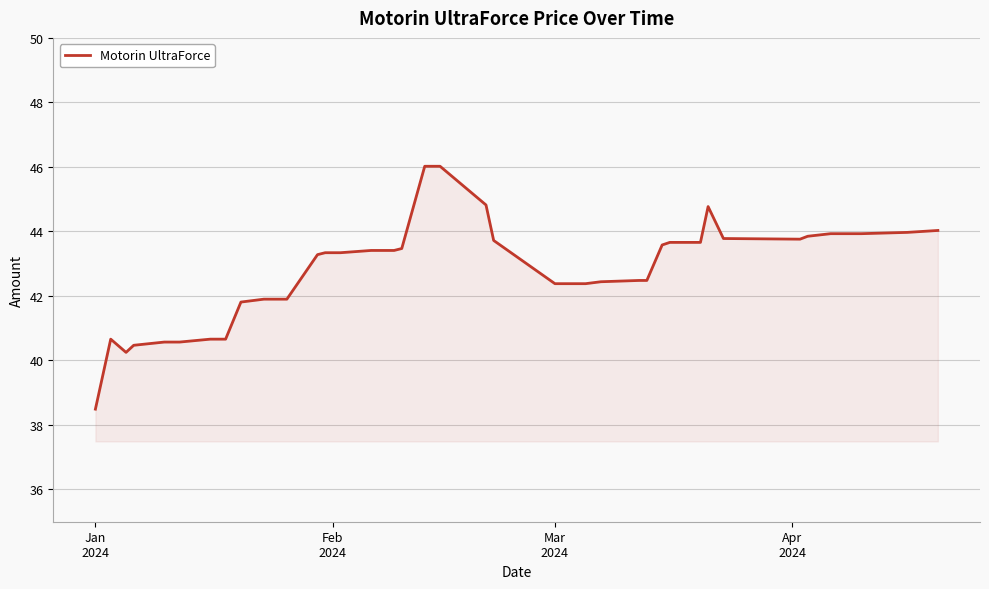

What is the smallest value displayed?

38.5